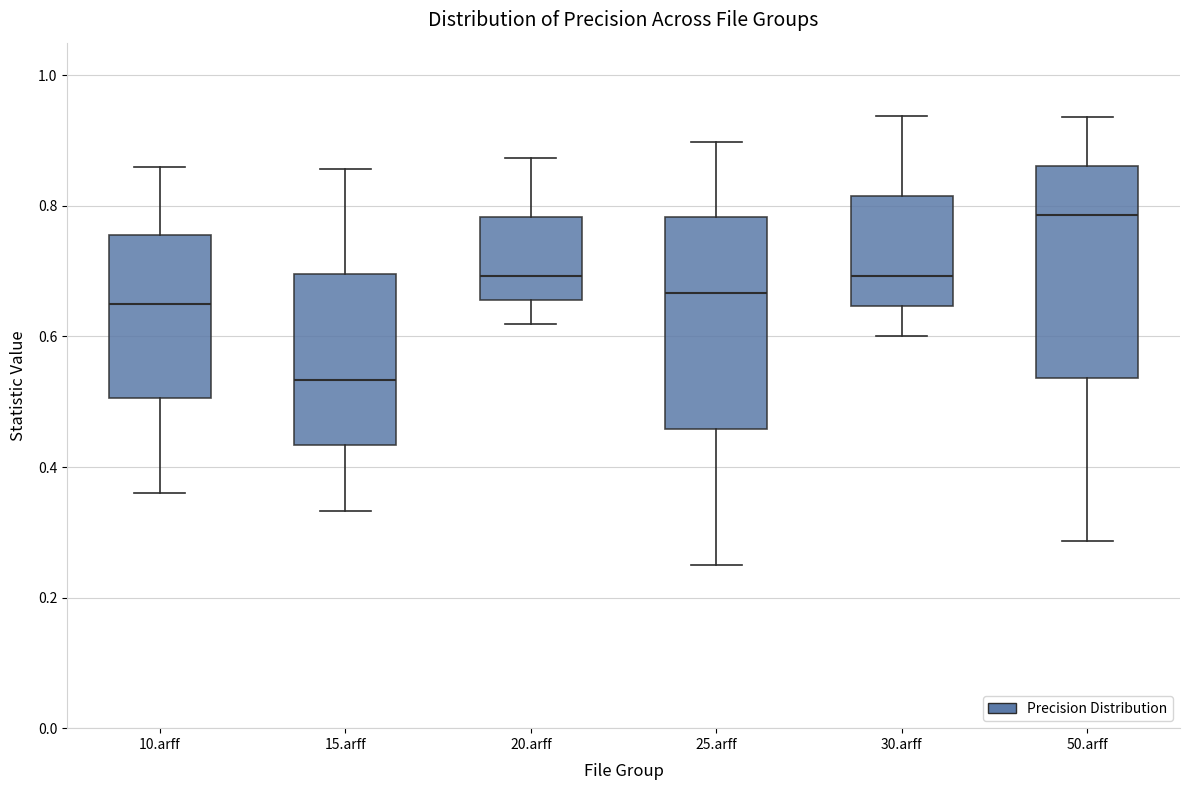

Reading left to right, read every box against the y-axis: the position of its median line, the range the box covers, and the ends of its whiskers. The values are not printed on the chart, so give them approximately, as read against the axis.

10.arff: median 0.66, box 0.50 to 0.76, whiskers 0.36 to 0.86
15.arff: median 0.54, box 0.44 to 0.70, whiskers 0.34 to 0.86
20.arff: median 0.70, box 0.66 to 0.78, whiskers 0.62 to 0.88
25.arff: median 0.66, box 0.46 to 0.78, whiskers 0.26 to 0.90
30.arff: median 0.70, box 0.64 to 0.82, whiskers 0.60 to 0.94
50.arff: median 0.78, box 0.54 to 0.86, whiskers 0.28 to 0.94